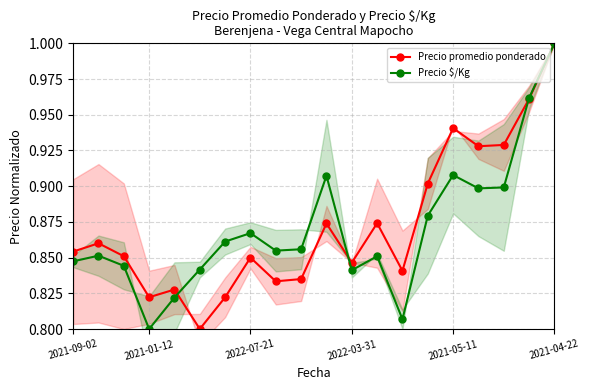

Which category has the lowest value in the Precio $/Kg series?

2021-01-12